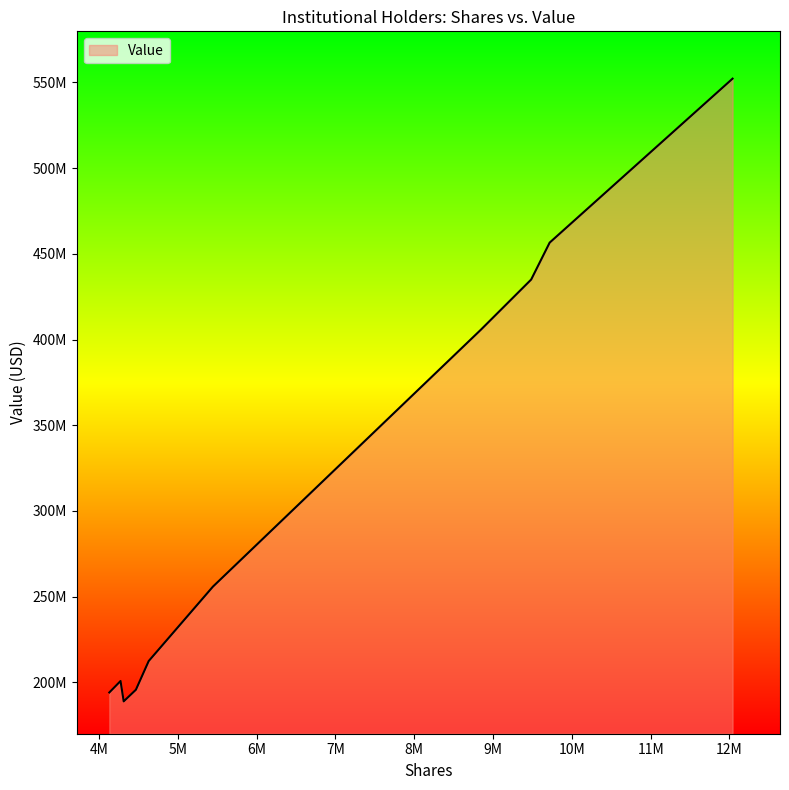

Does the chart have visible grid lines?

No